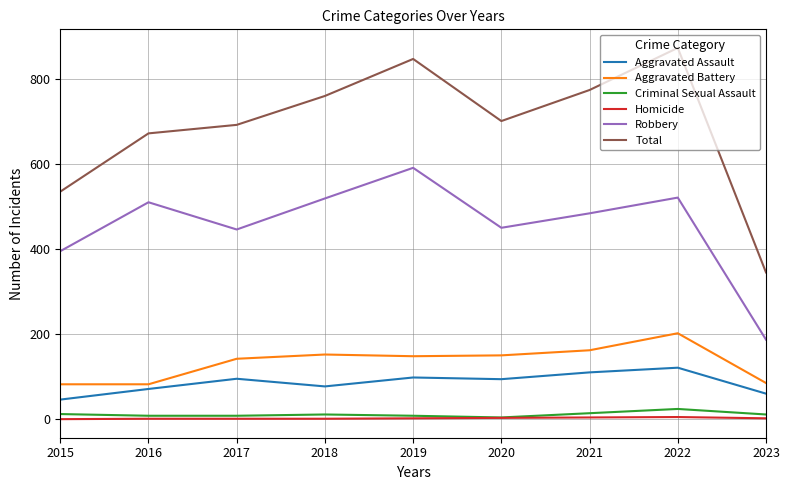

True or false: Robbery and Aggravated Assault intersect in this chart.

False